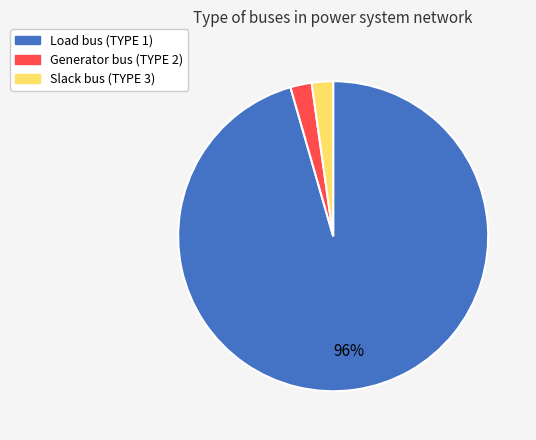

Does any single category account for the majority?

Yes